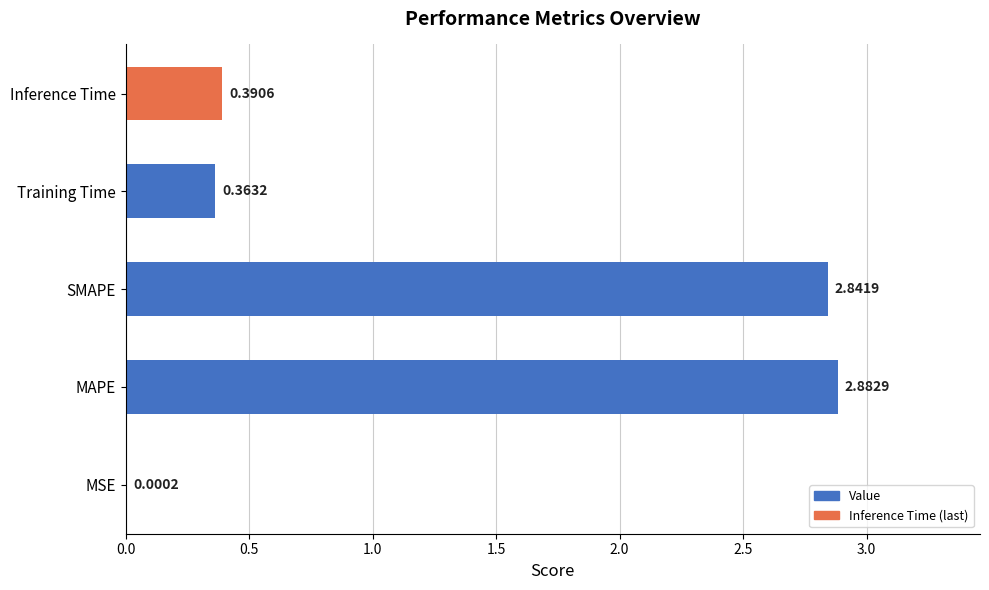

At which label is the value closest to 1?

Inference Time